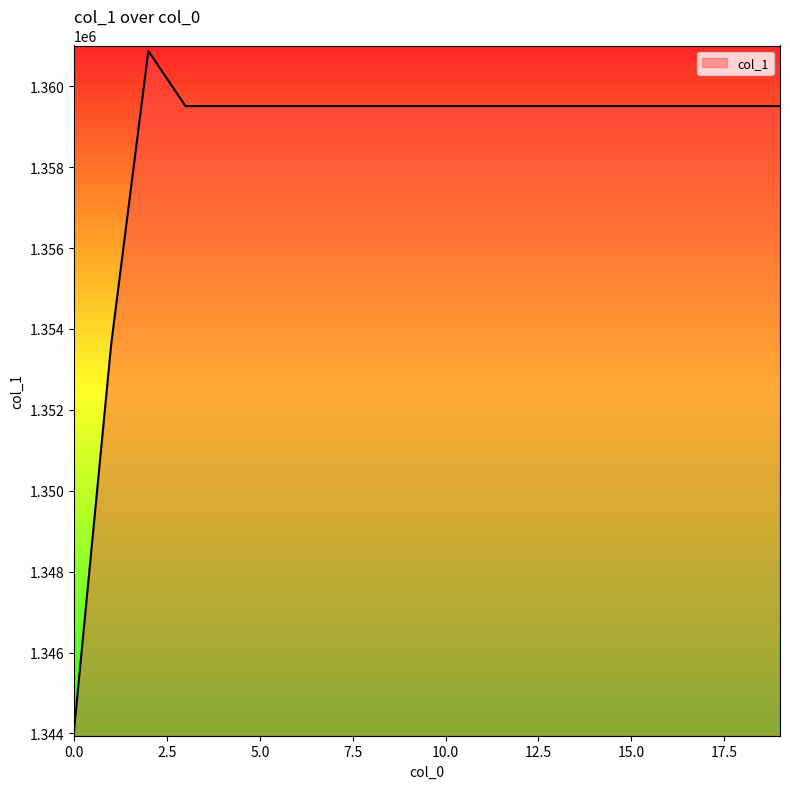

What is the maximum value shown in the chart?

1360870.6